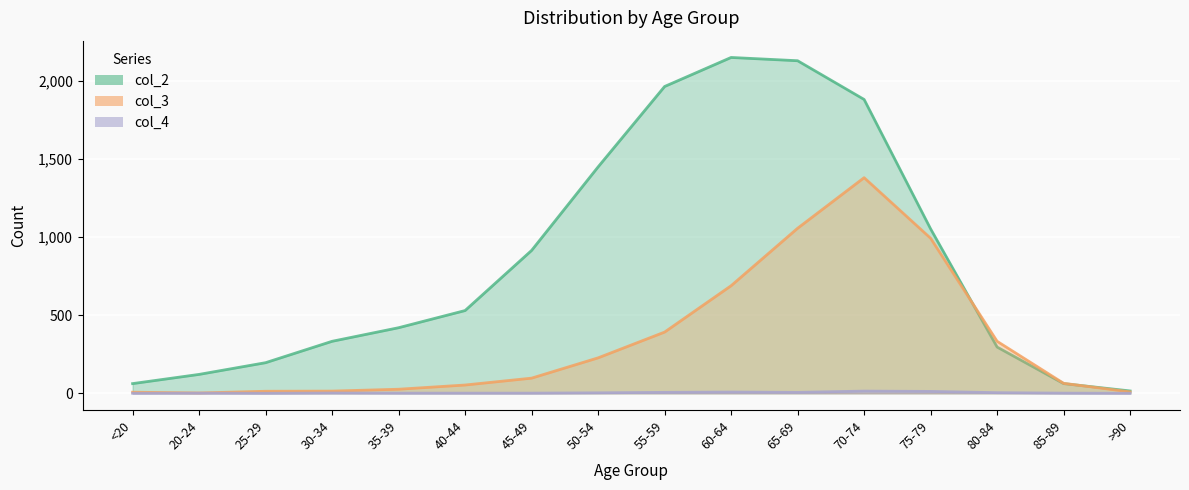

Reading left to right, list all the values displayed in this chart.

col_2: 62	121	196	333	420	530	915	1450	1965	2151	2130	1882	1053	296	62	15
col_3: 7	2	13	14	26	53	97	227	392	689	1057	1381	993	333	64	9
col_4: 0	1	0	2	1	1	1	3	6	8	6	14	12	4	1	0